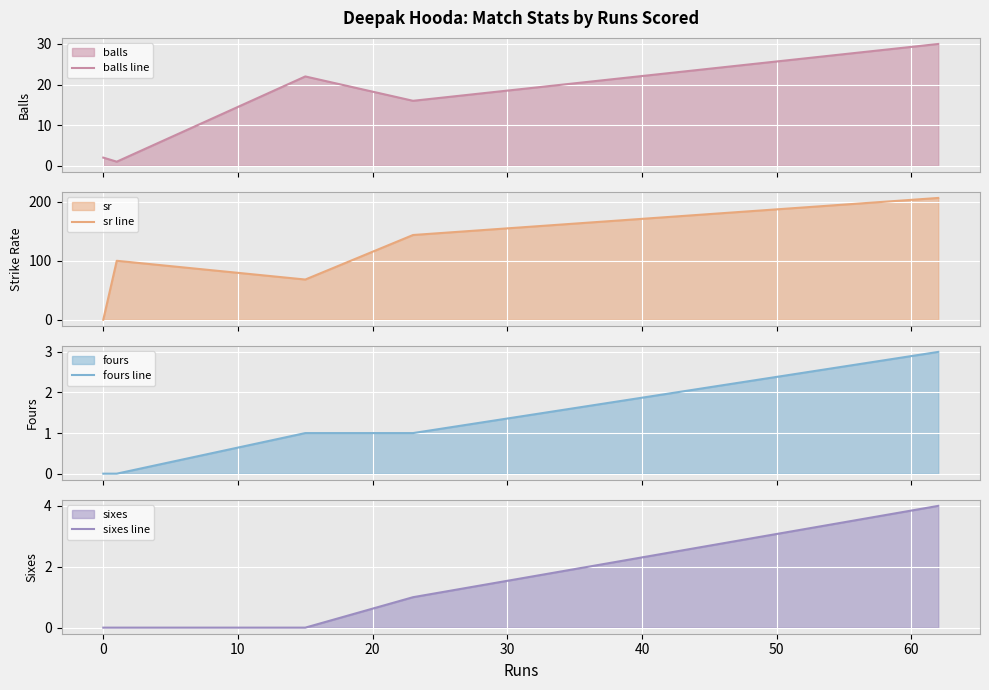

How many values in the balls line series exceed 16?

2